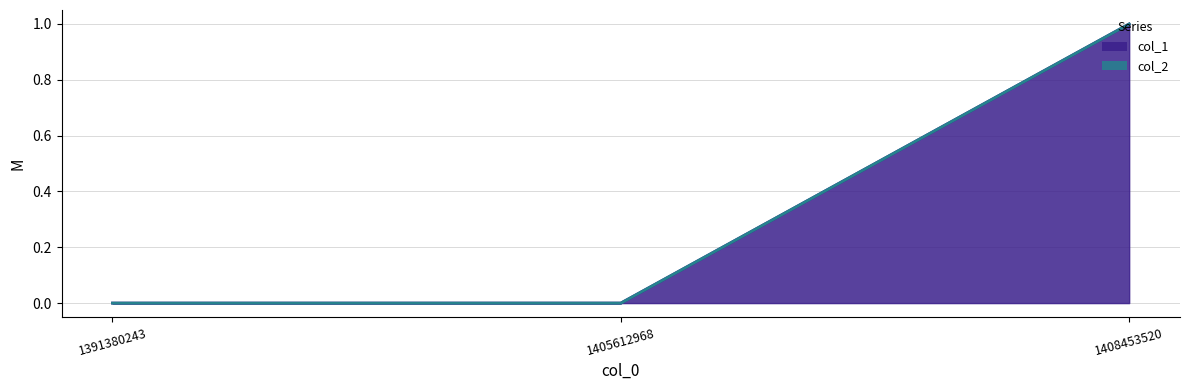

What is the difference between the maximum and second lowest values?

1